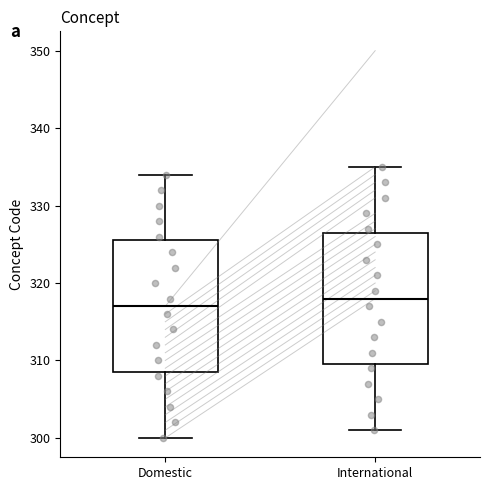

Which box's median line is the lowest?

Domestic